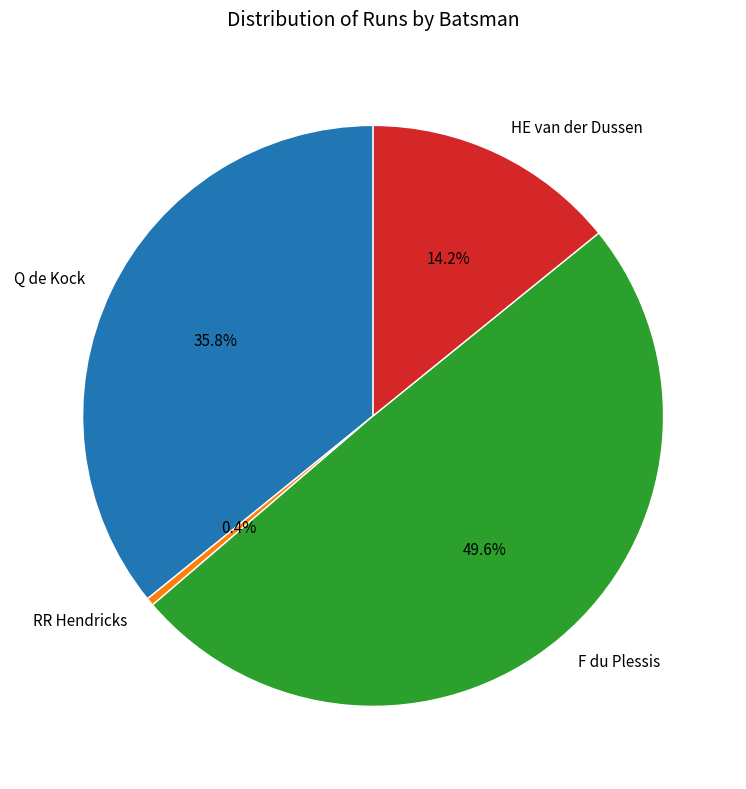

Combined, do Q de Kock and RR Hendricks account for over 50%?

No